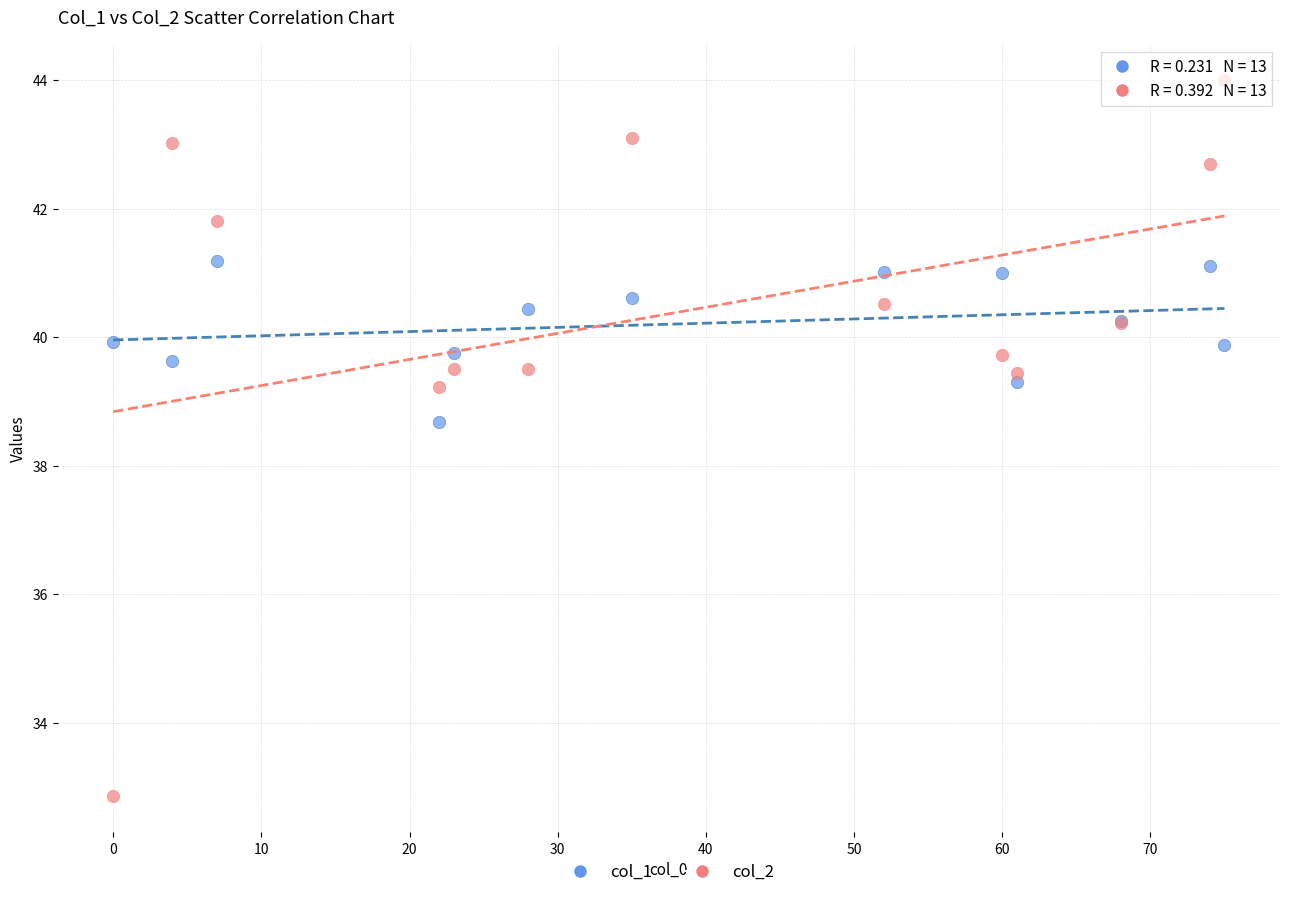

Which series reaches the minimum Y coordinate?

col_2